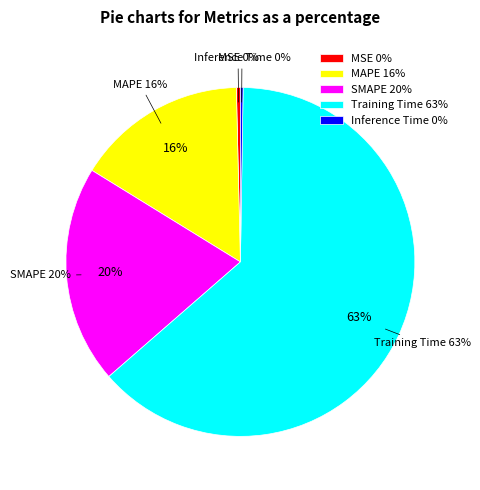

Rank the categories by value from lowest to highest.

Inference Time, MSE, MAPE, SMAPE, Training Time